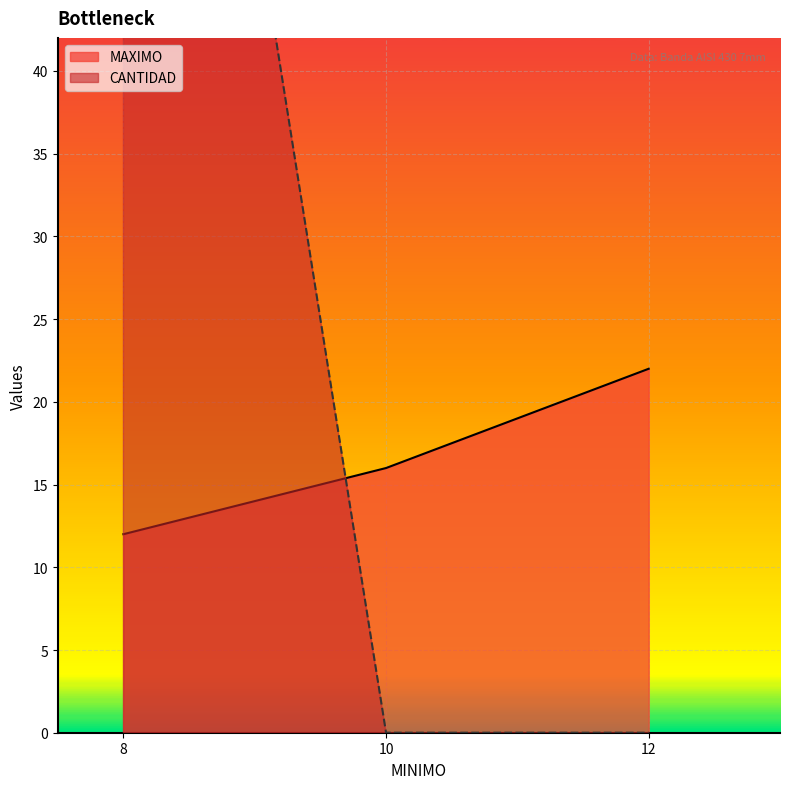

The CANTIDAD series shows -69 at 12. True or false?

False